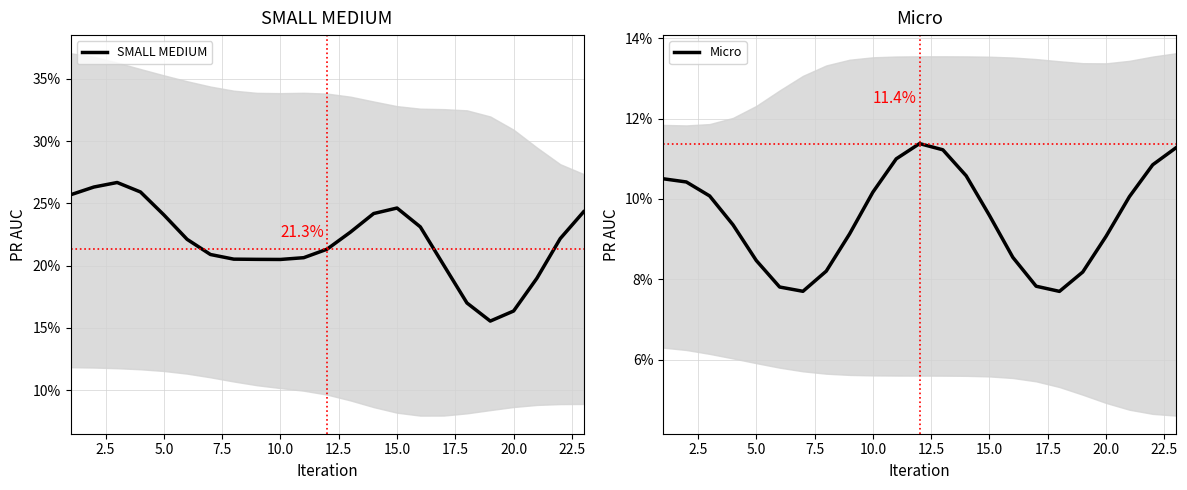

What is the difference between the highest and lowest values at 17.5?

0.1